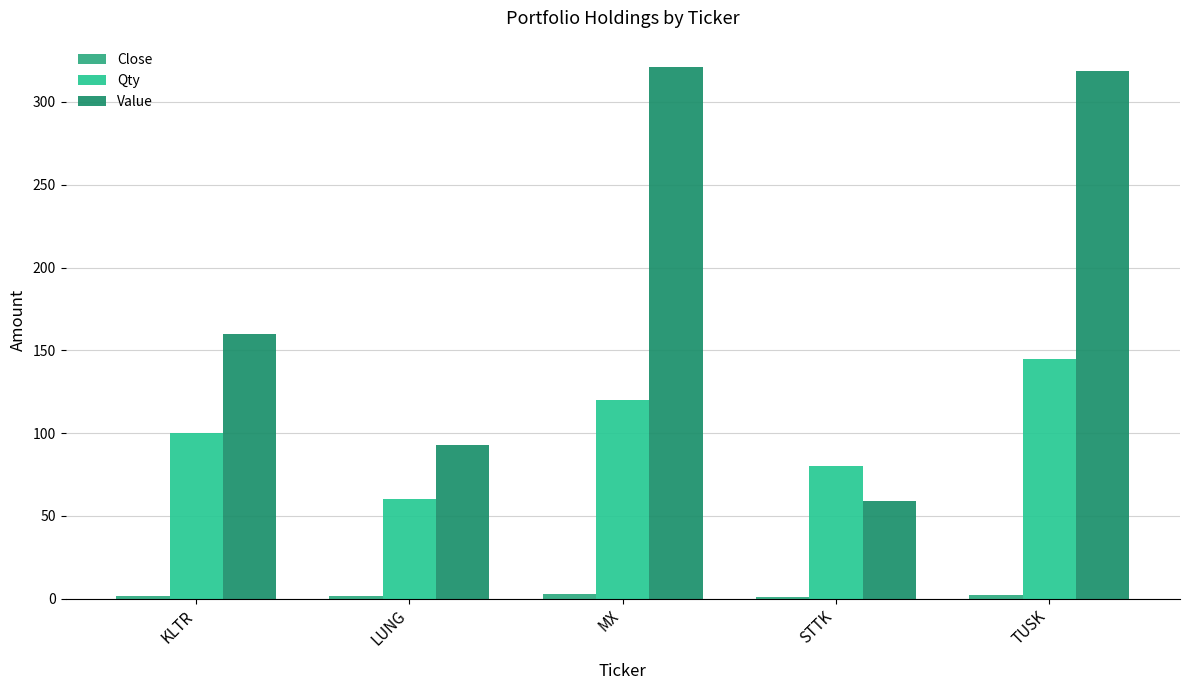

What is the sum of all Value values?

952.1